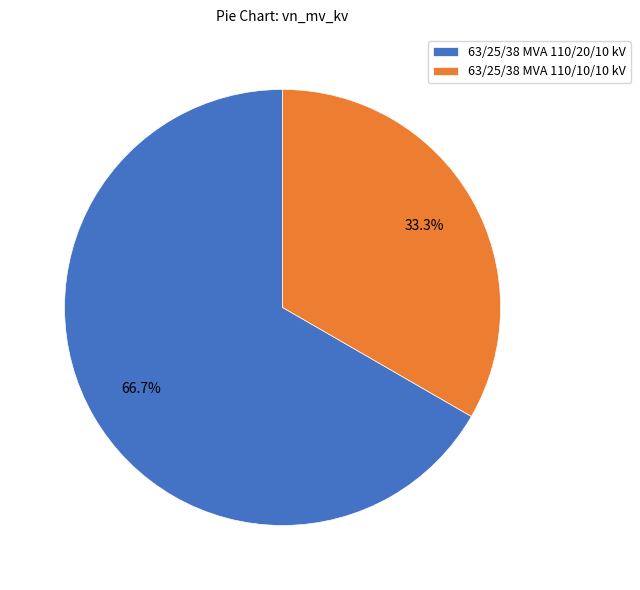

To the nearest percent, what is the average slice percentage?

50%